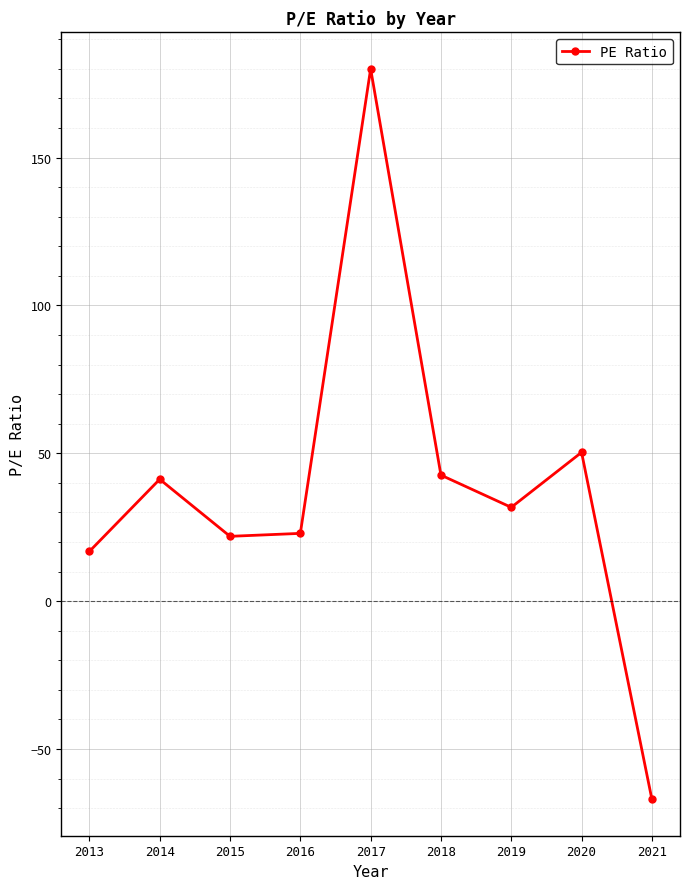

How many lines are shown in the chart?

1